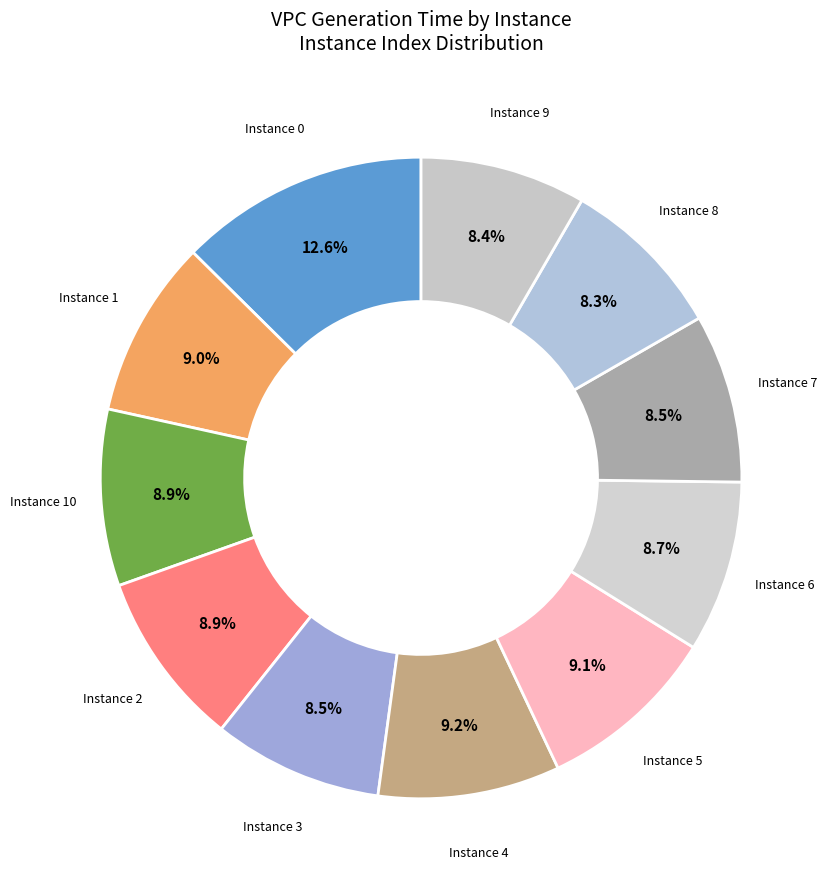

What is the ratio of the value at Instance 9 to the value at Instance 3?

1.0